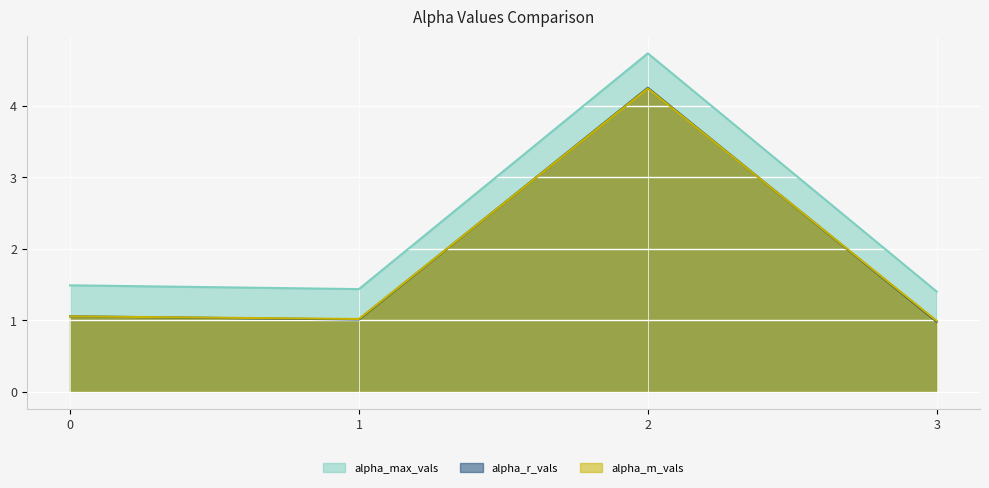

Reading right to left, extract all data points from this chart.

alpha_max_vals: 3=1.4	2=4.7	1=1.4	0=1.5
alpha_r_vals: 3=1.0	2=4.2	1=1.0	0=1.1
alpha_m_vals: 3=1.0	2=4.2	1=1.0	0=1.1